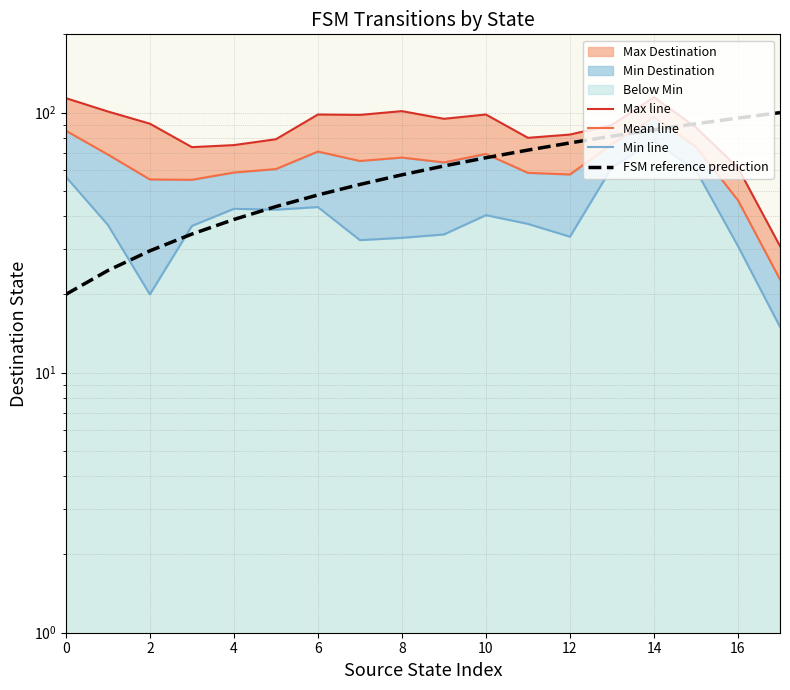

Is the value of FSM reference prediction at 17 greater than the value of Min line at 14?

Yes